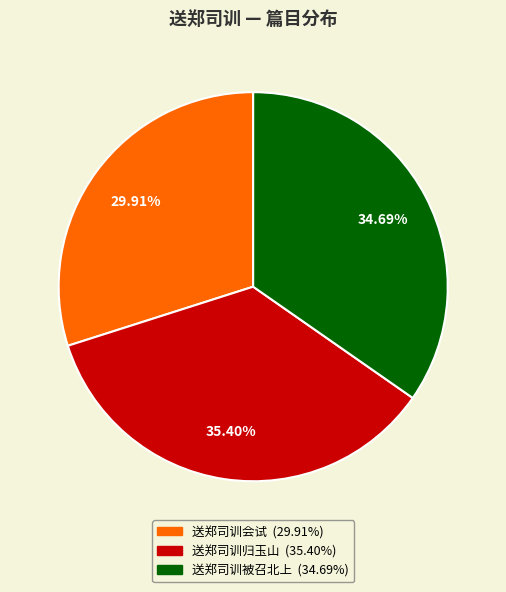

Which category has the biggest portion of the pie?

送郑司训归玉山